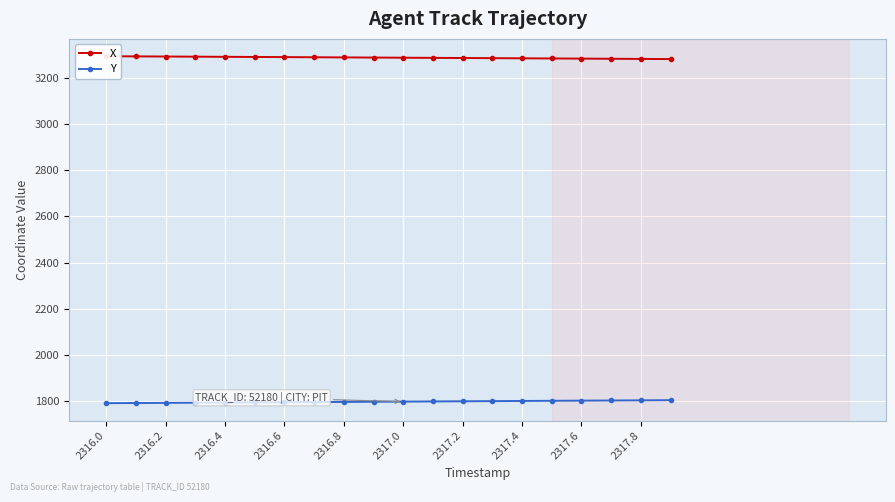

How many data points in Y are above 1798?

11